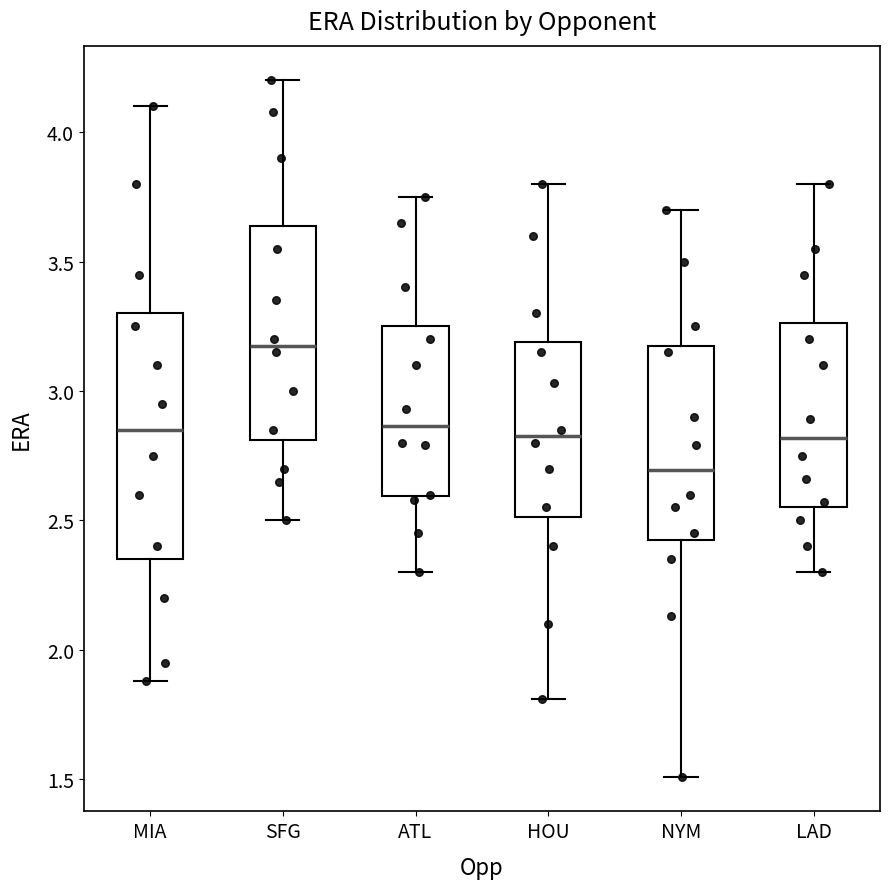

Which box is the tallest, from its lower edge to its upper edge?

MIA